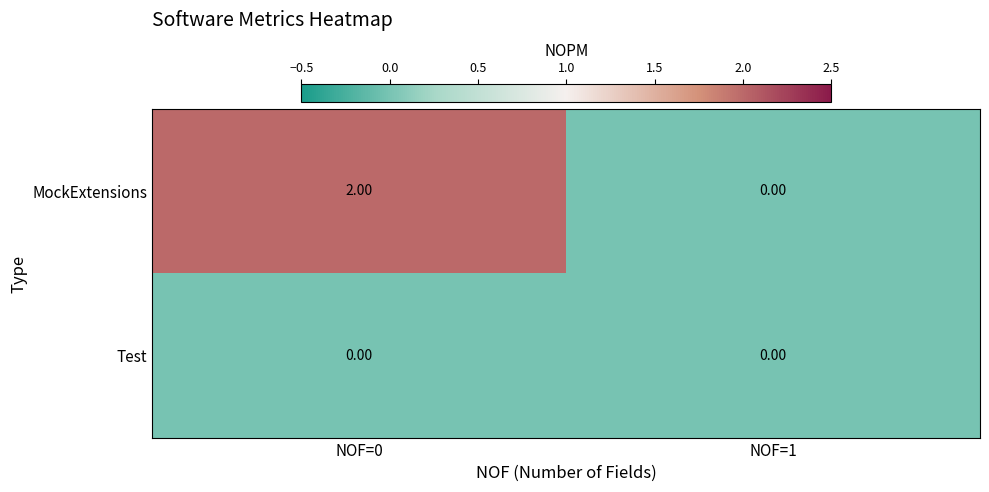

Which series changed the most between NOF=0 and NOF=1?

MockExtensions